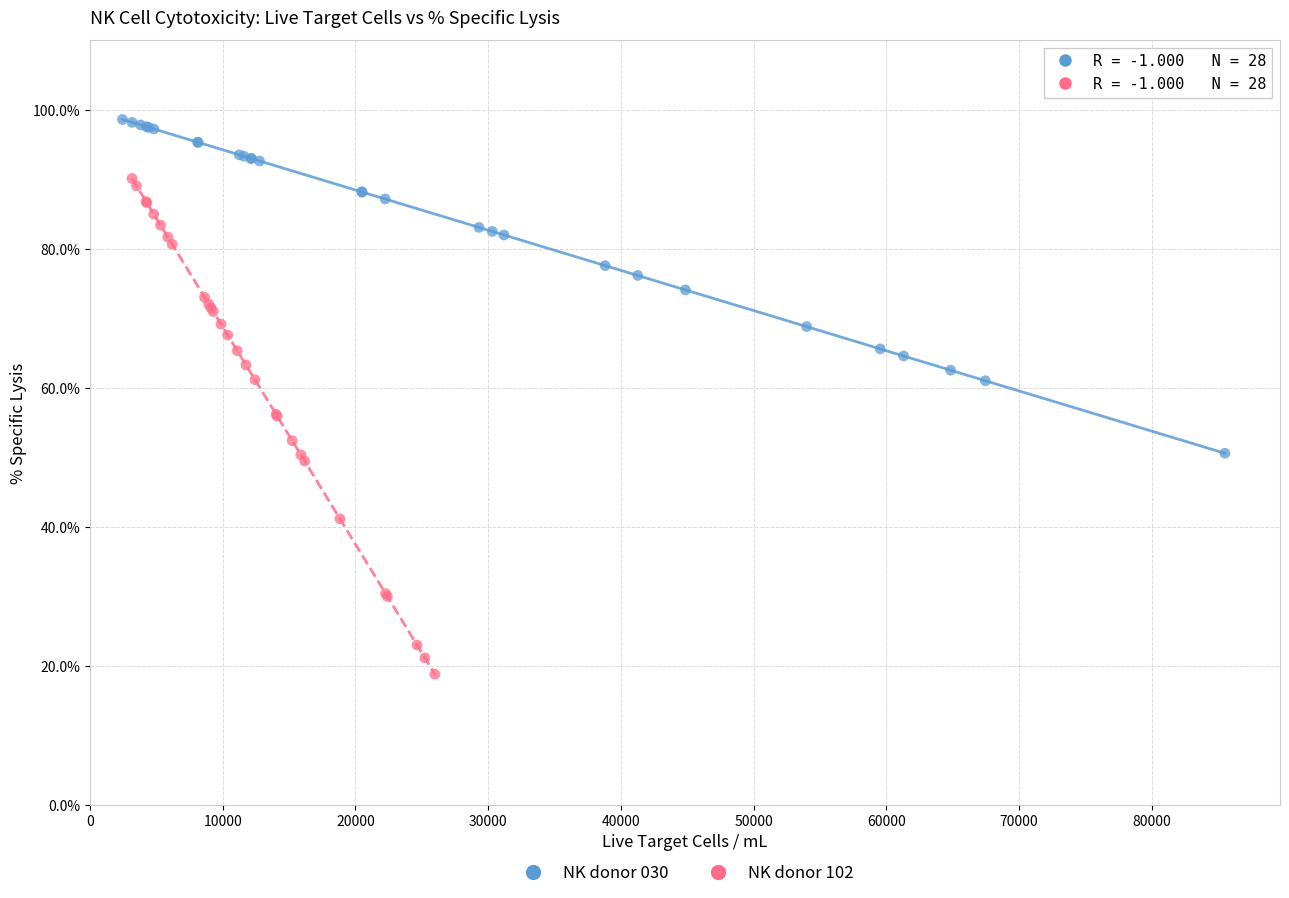

Which series has the largest Y range (max minus min)?

NK donor 102